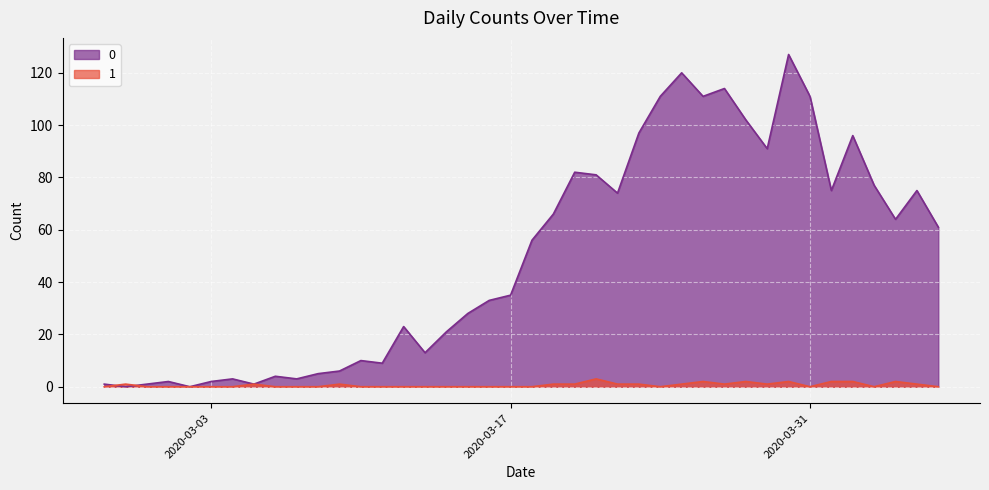

Where do 1 and 0 first cross each other?

2020-02-27 and 2020-02-28